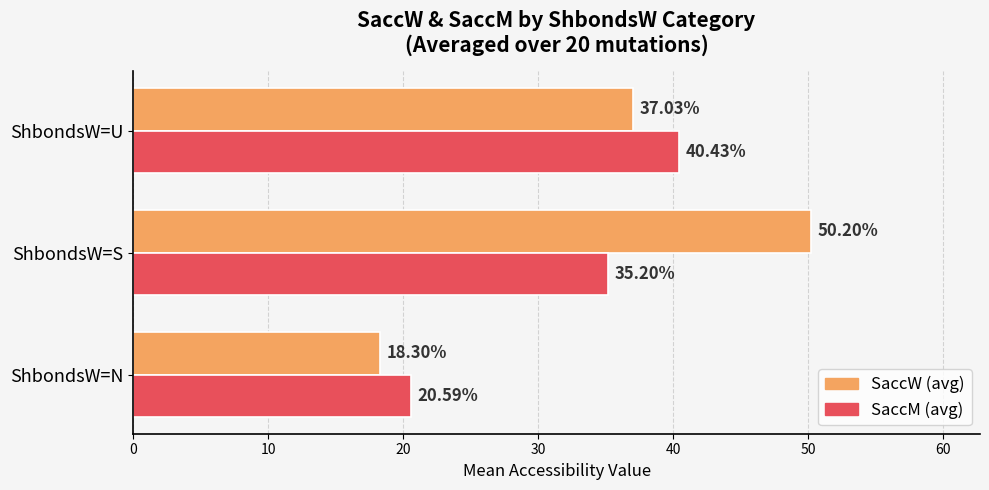

At which category is the sum across all series the highest?

ShbondsW=S